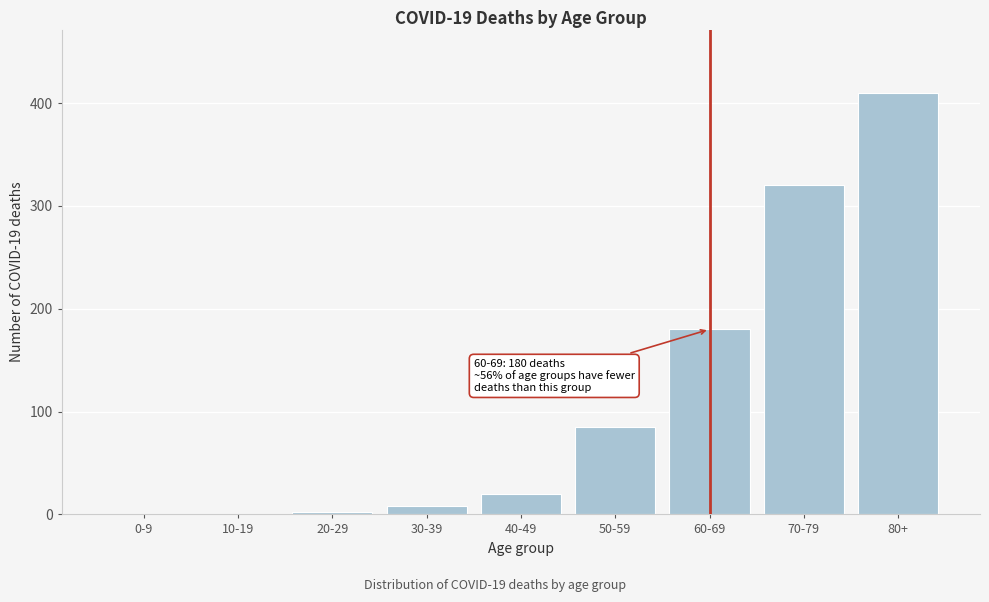

Reading left to right, list all the values displayed in this chart.

0-9=0	10-19=0	20-29=2	30-39=8	40-49=20	50-59=85	60-69=180	70-79=320	80+=410